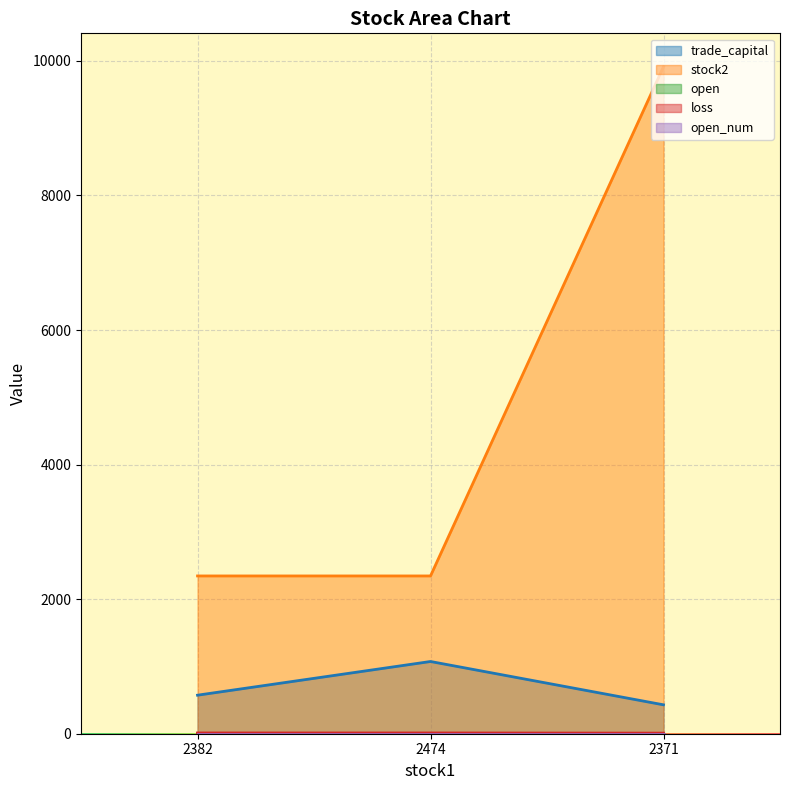

Which series has the widest spread of values?

stock2